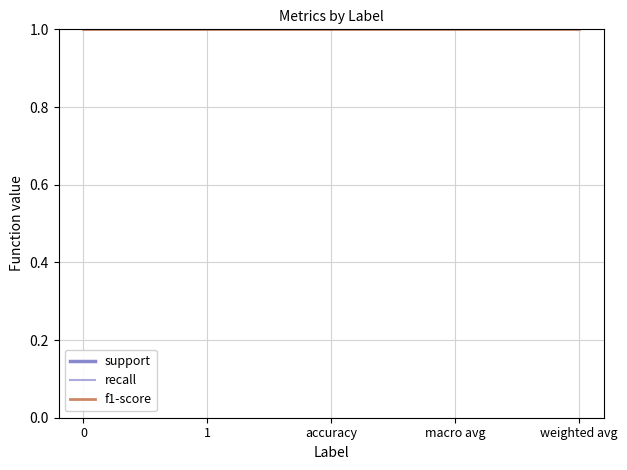

Count the number of data series in this chart.

3